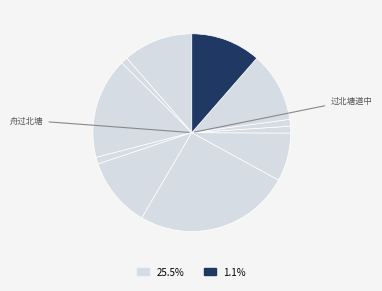

How many slices are in this pie chart?

11